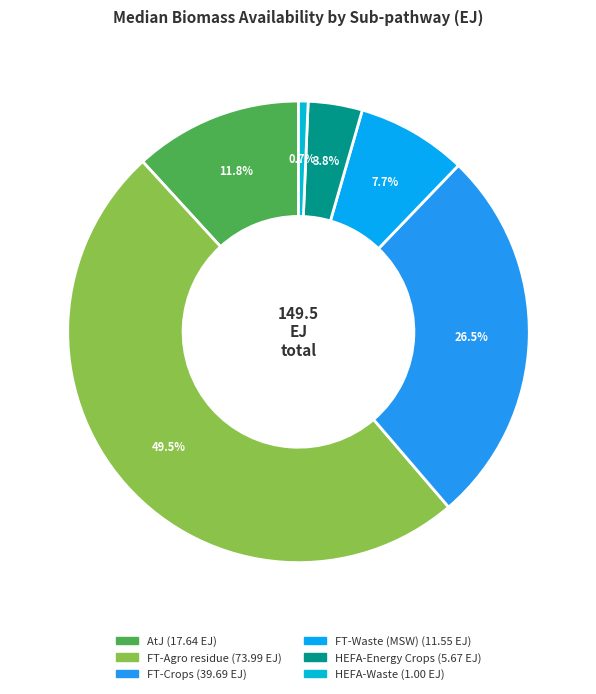

How many slices are in this pie chart?

6